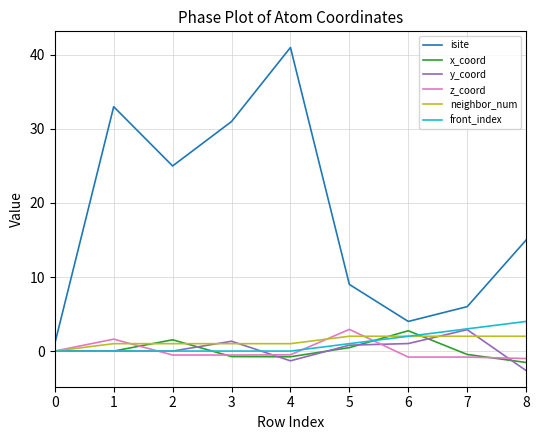

True or false: x_coord and isite intersect in this chart.

False